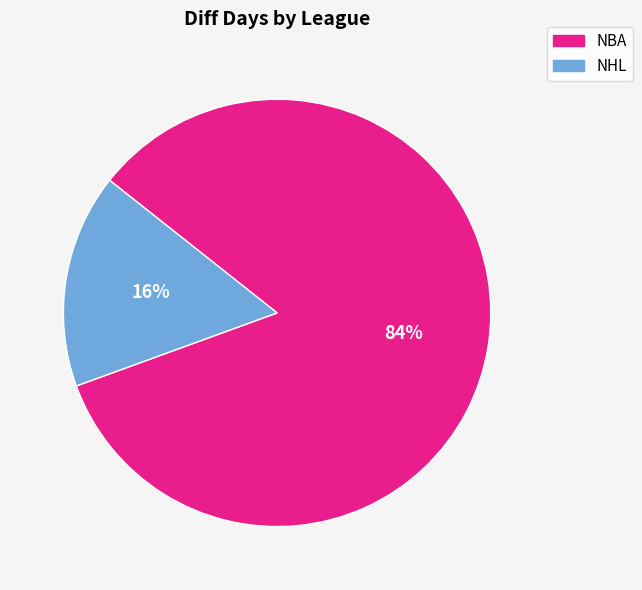

To the nearest percent, what is the average slice percentage?

50%